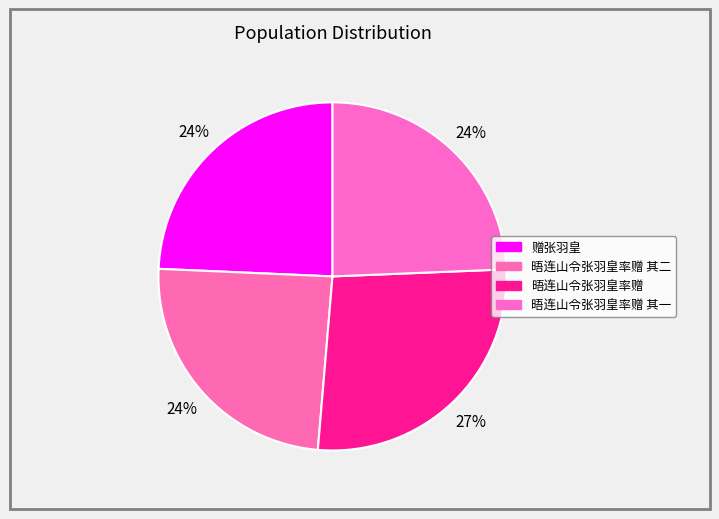

What percentage is the 晤连山令张羽皇率赠 slice, to the nearest percent?

27%